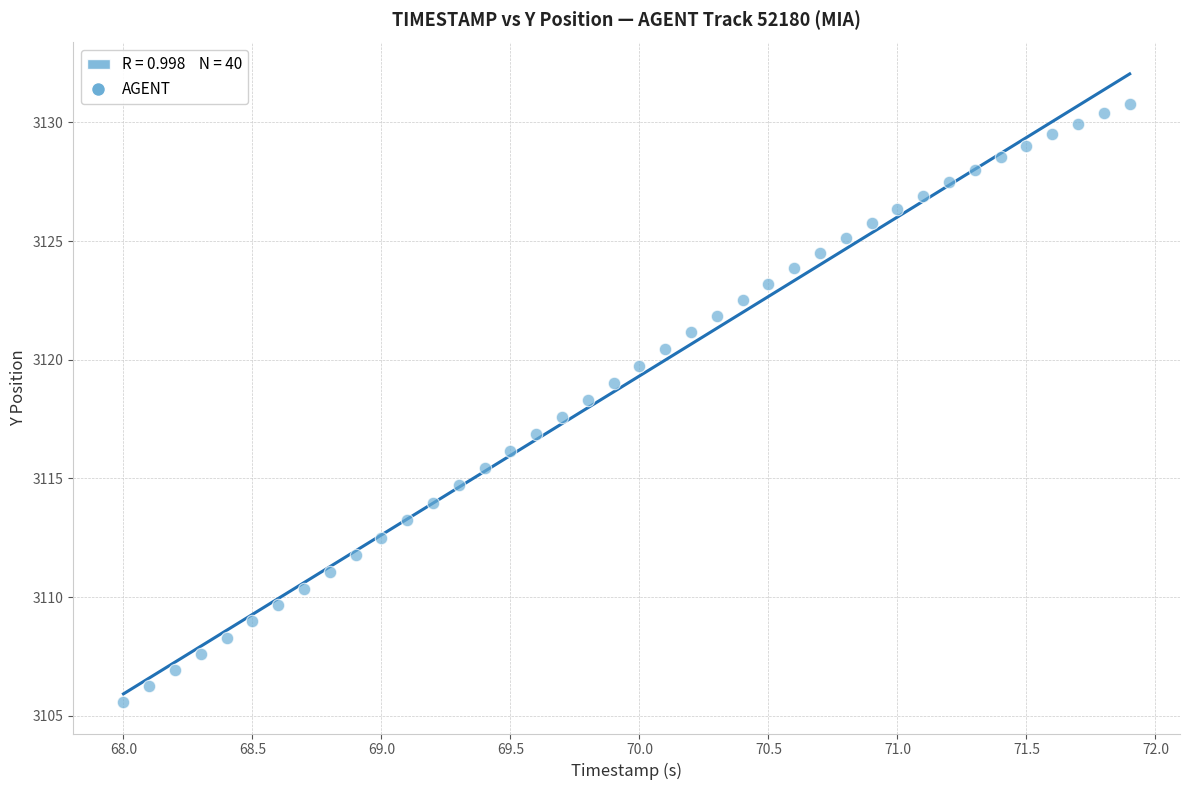

What is the range of Y values (max minus min)?

25.2